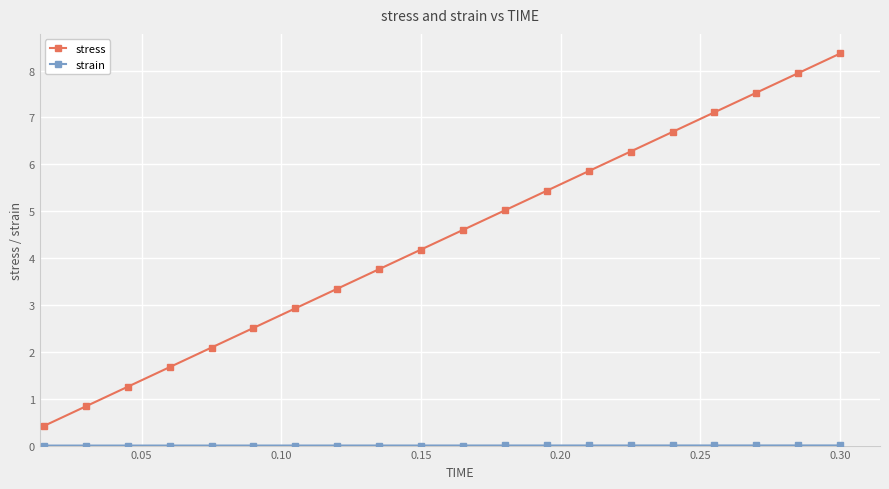

True or false: stress has more than 1 points higher than both neighbors.

False